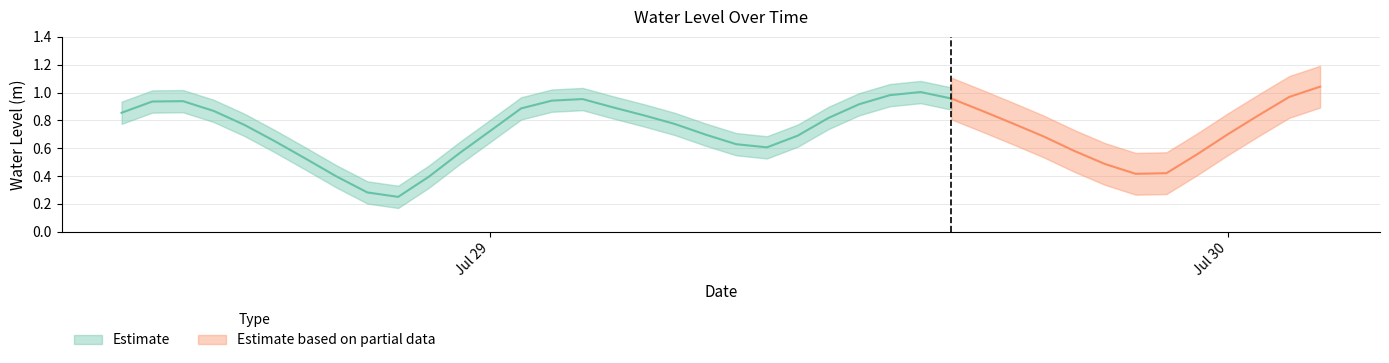

What is the smallest value displayed?

0.3